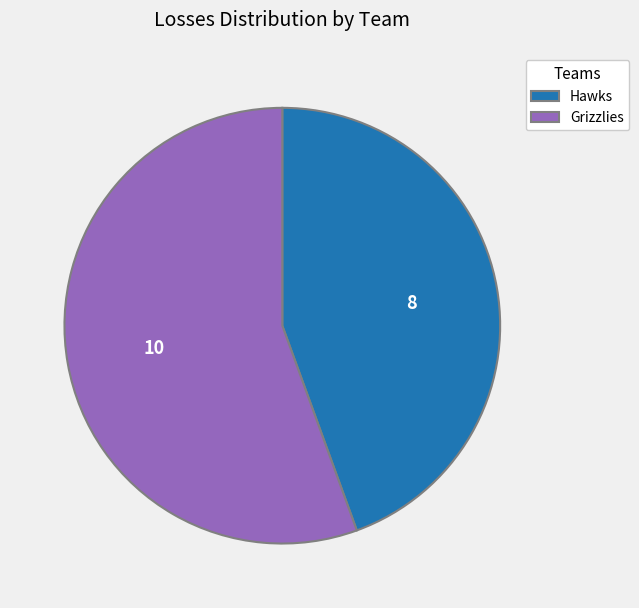

The Hawks slice represents 39% of the pie. True or false?

False